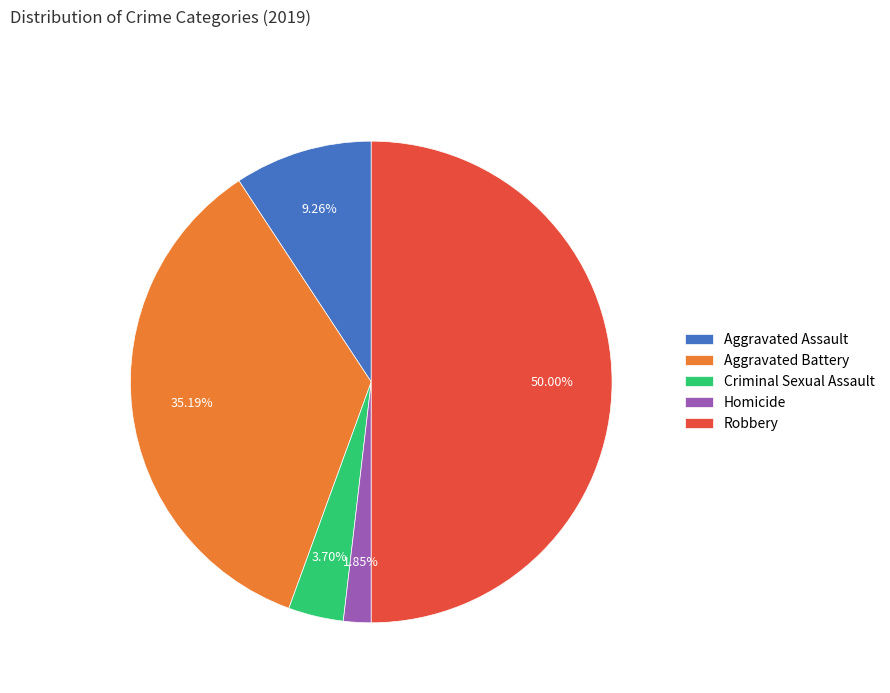

To the nearest percent, what is the combined percentage of Aggravated Assault and Criminal Sexual Assault?

13%